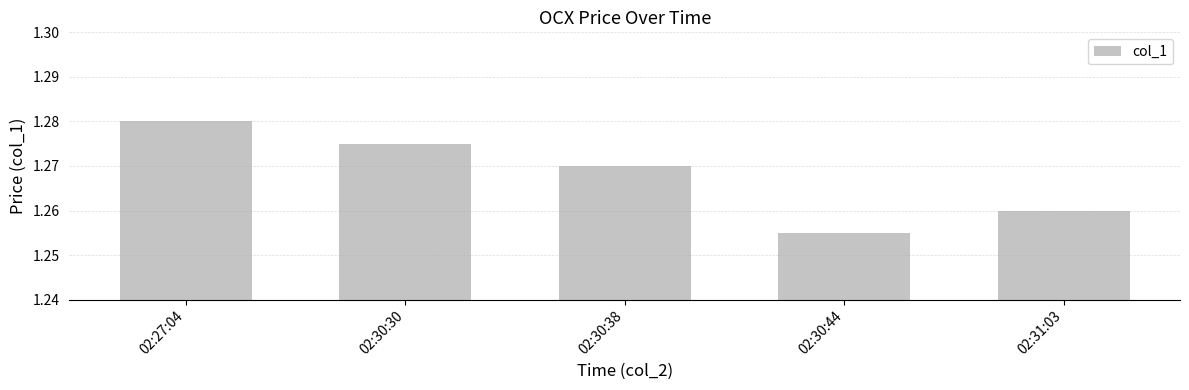

At which label is the value closest to 1?

02:30:44